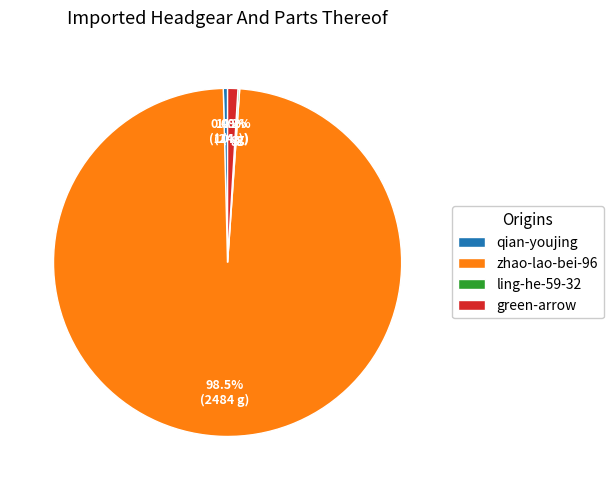

To the nearest percent, what is the average slice percentage?

25%